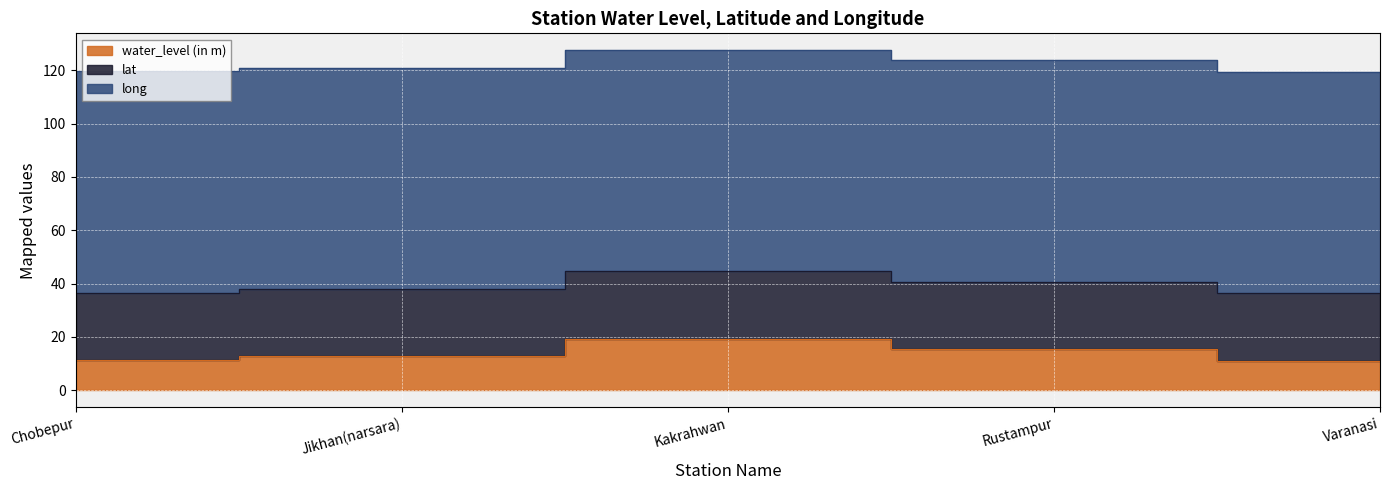

Does the chart display data point markers on the line(s)?

No